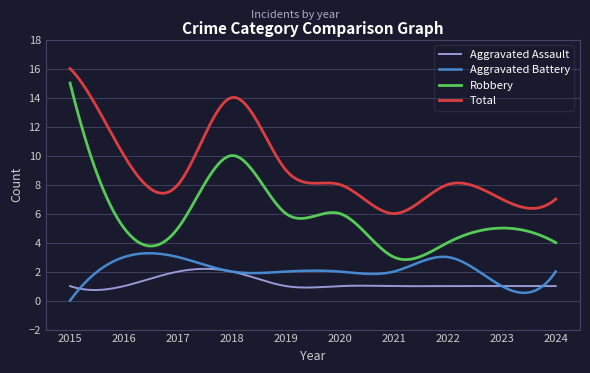

True or false: Aggravated Assault and Robbery cross at least once.

False